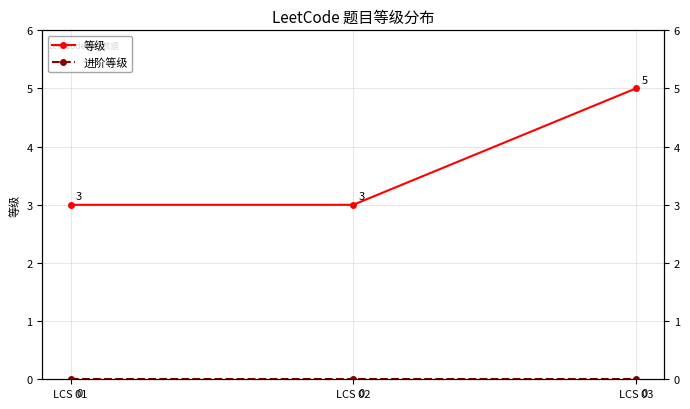

What is the value of the 等级 point at the 1st from the left?

3